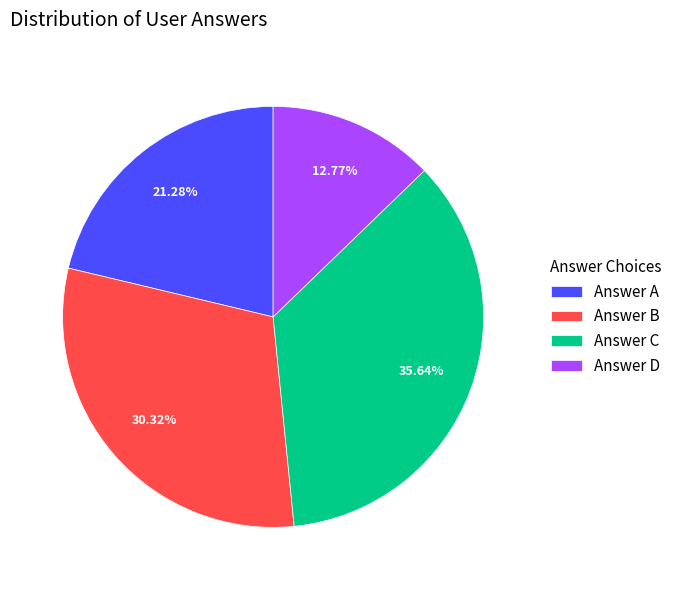

Which has a higher value, Answer D or Answer C?

Answer C